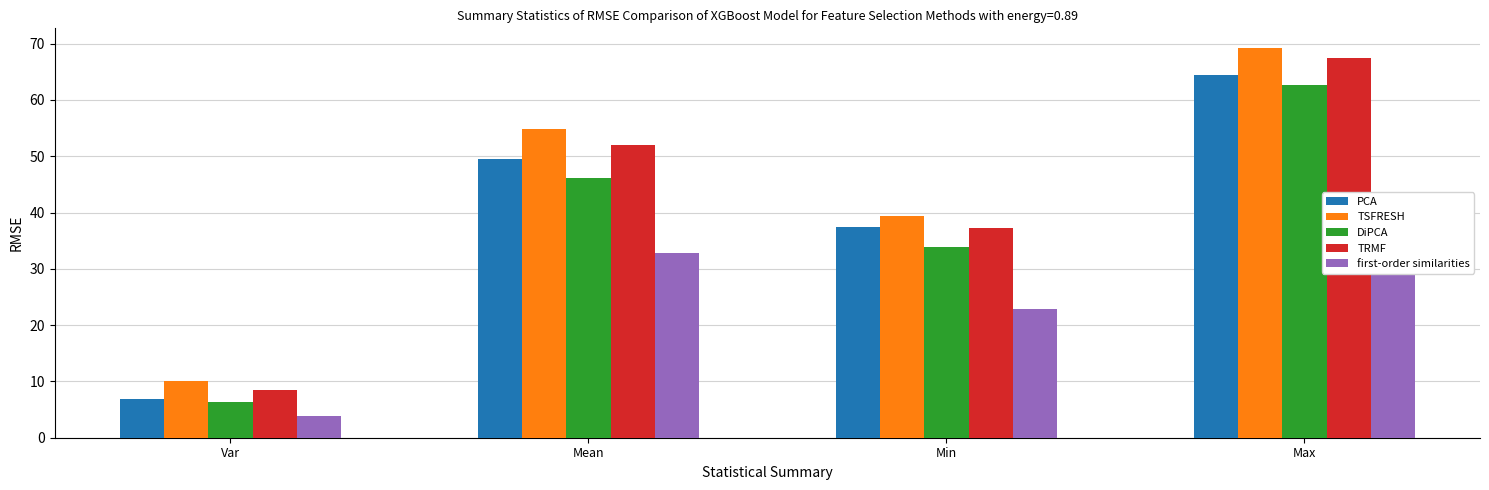

Reading right to left, extract all data points from this chart.

Open: 64.4	37.4	49.5	6.9
High: 69.2	39.4	54.8	10.0
Low: 62.6	33.9	46.2	6.4
Close: 67.4	37.3	51.9	8.4
Adj Close: 43.0	22.8	32.8	3.8